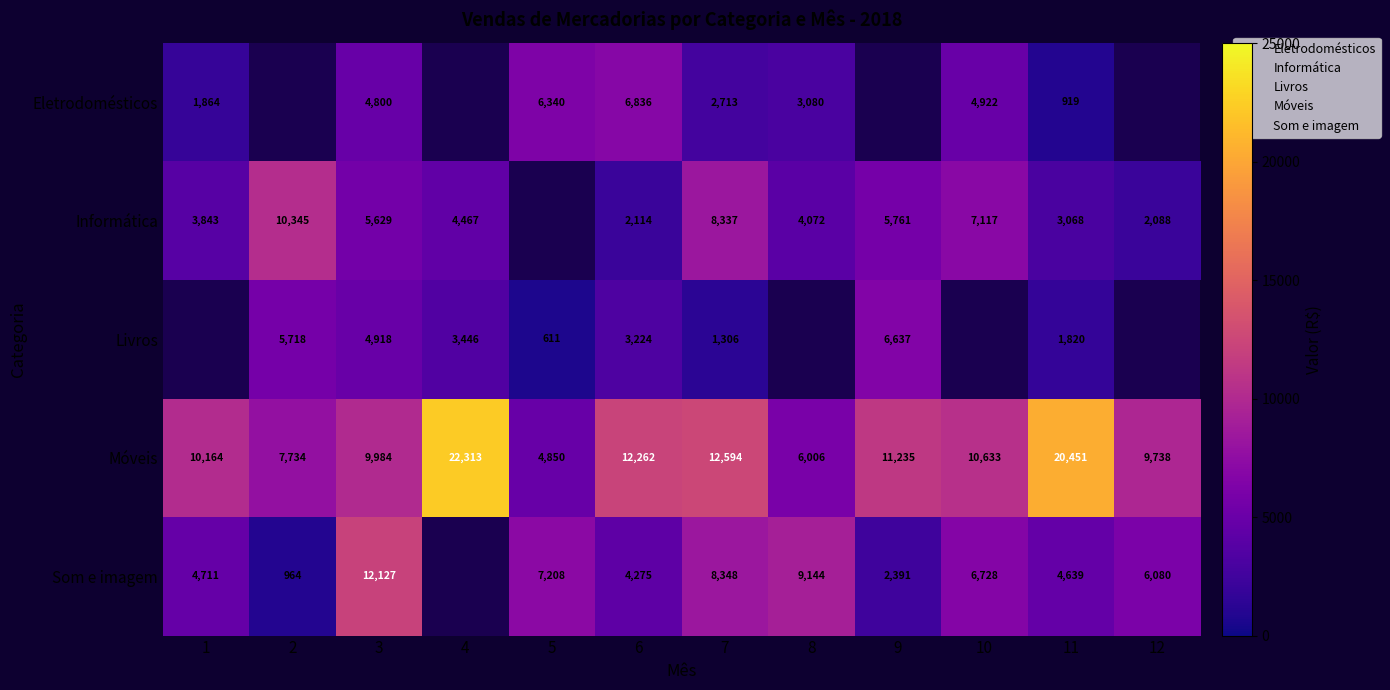

Read the Som e imagem value at 1.

4711.0